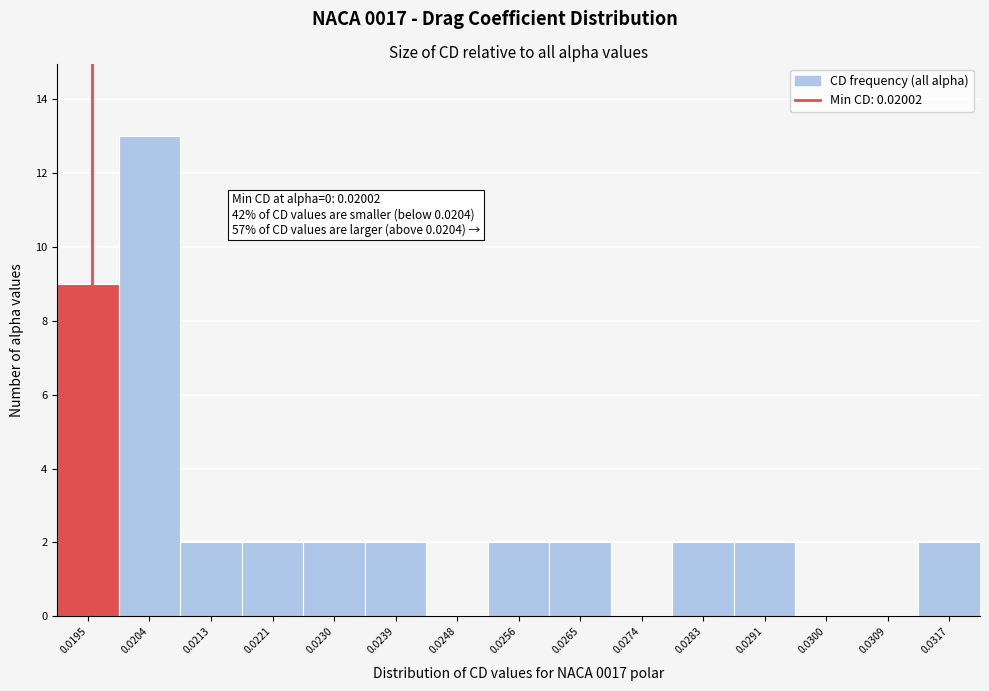

Reading left to right, transcribe all the data shown in this chart.

0.0195=9	0.0204=13	0.0213=2	0.0221=2	0.0230=2	0.0239=2	0.0248=0	0.0256=2	0.0265=2	0.0274=0	0.0283=2	0.0291=2	0.0300=0	0.0309=0	0.0317=2